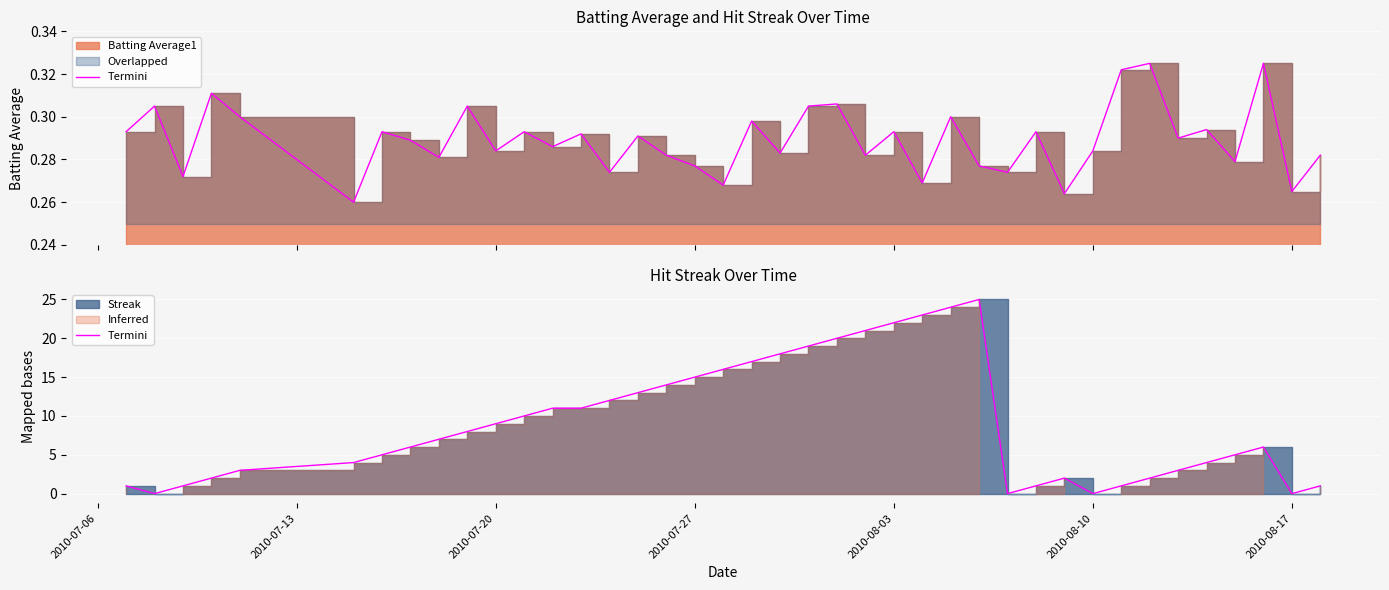

How many data points are above 7?

19